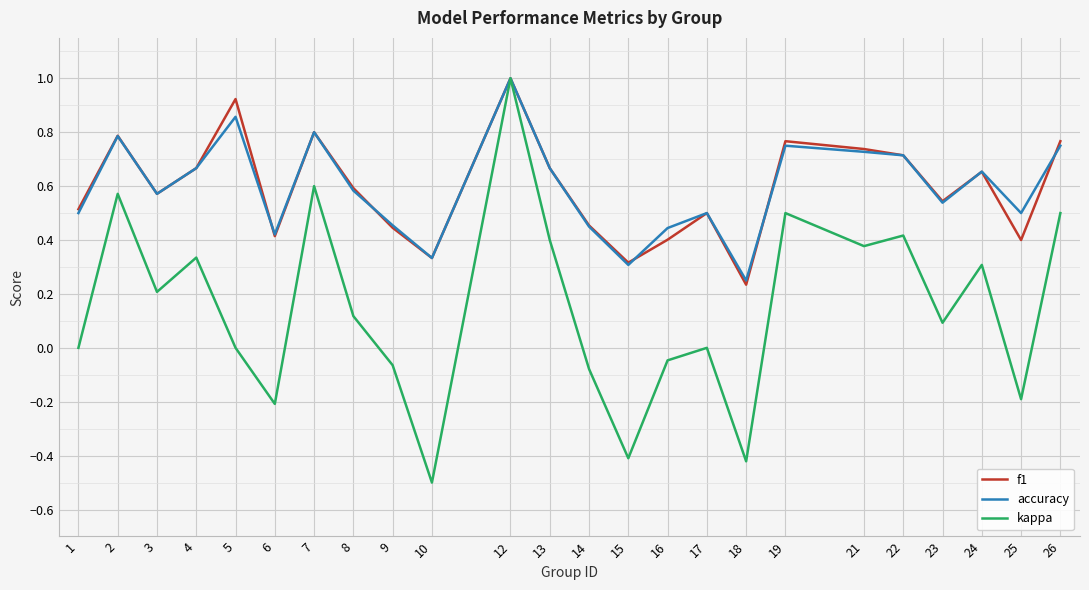

At which category is the sum across all series the highest?

12